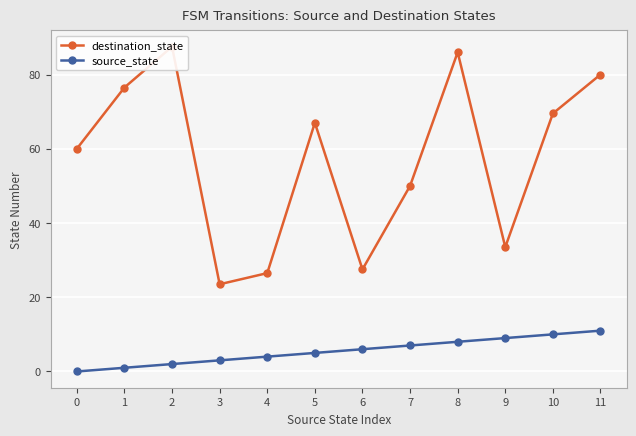

True or false: source_state and destination_state intersect in this chart.

False